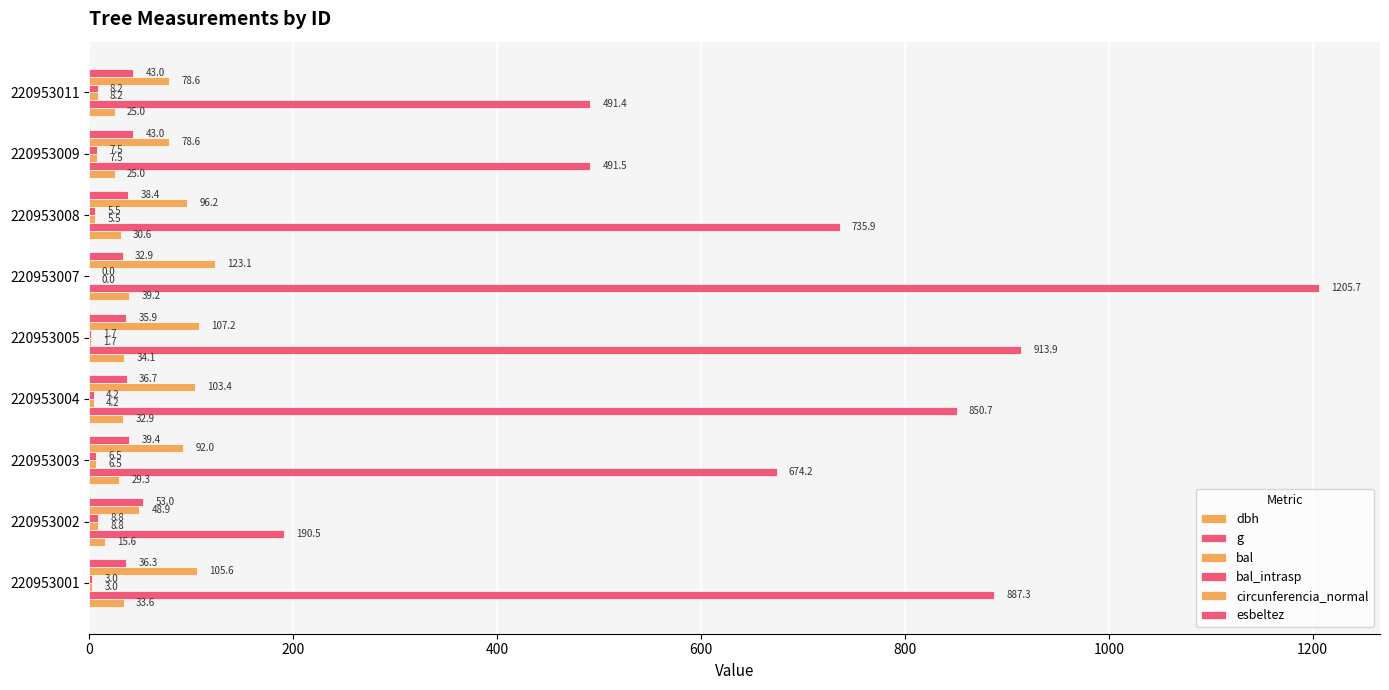

Count the number of data series in this chart.

6